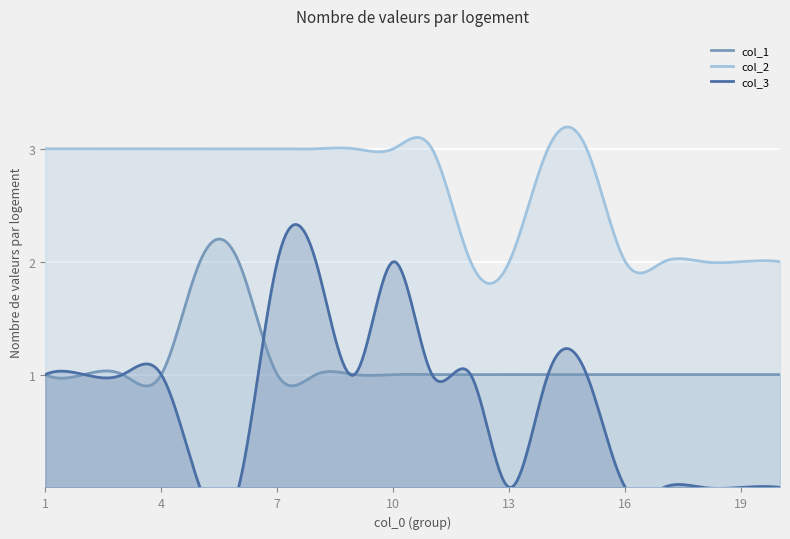

Is it true that col_2 equals 1 at 19?

False